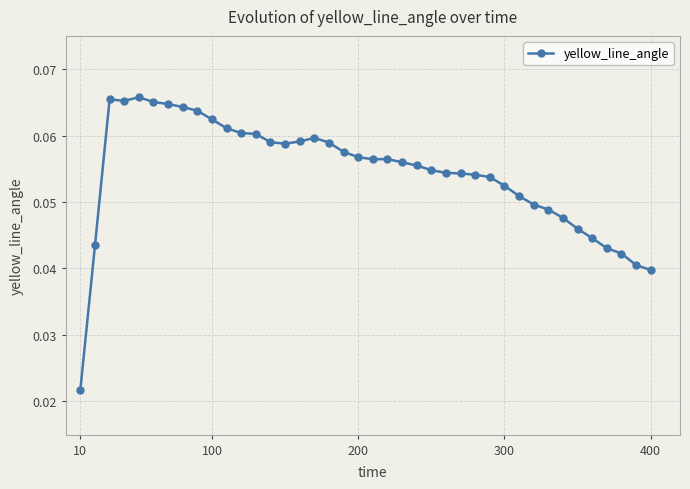

How many lines are shown in the chart?

1